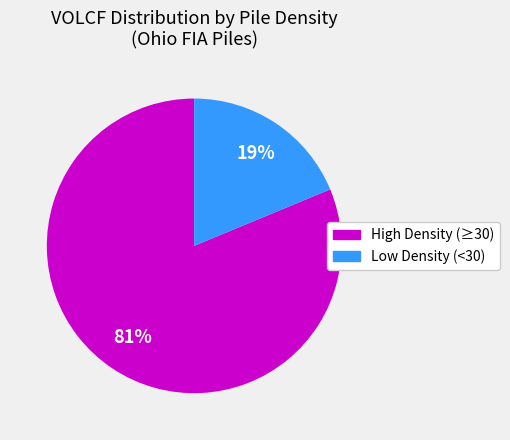

Is there a majority slice in this chart?

Yes